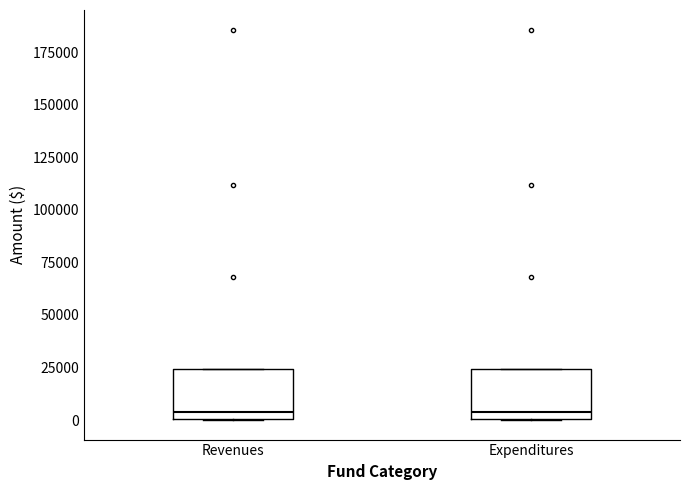

Reading left to right, transcribe this box plot: for each box, give where its median line is, the range the box spans, and where its two whiskers end, as read against the y-axis. The values are not printed on the chart, so give them approximately, as read against the axis.

Revenues: median 5000, box 0 to 25000, whiskers 0 to 25000
Expenditures: median 5000, box 0 to 25000, whiskers 0 to 25000